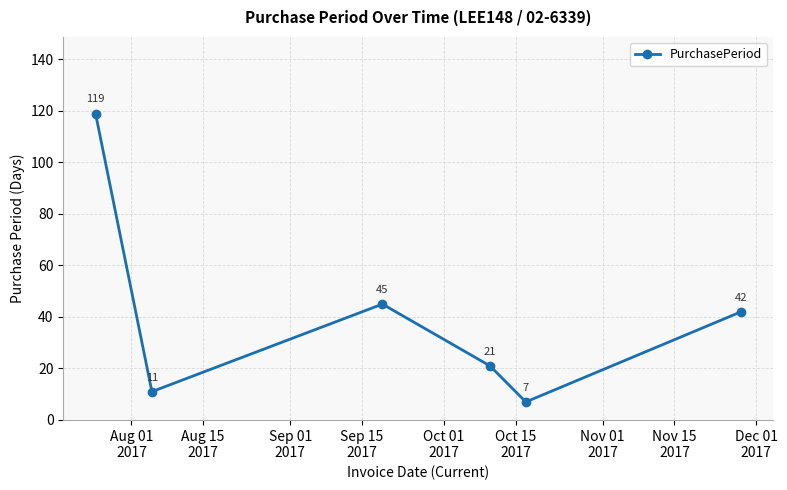

True or false: the data has more than 0 interior local peaks.

True